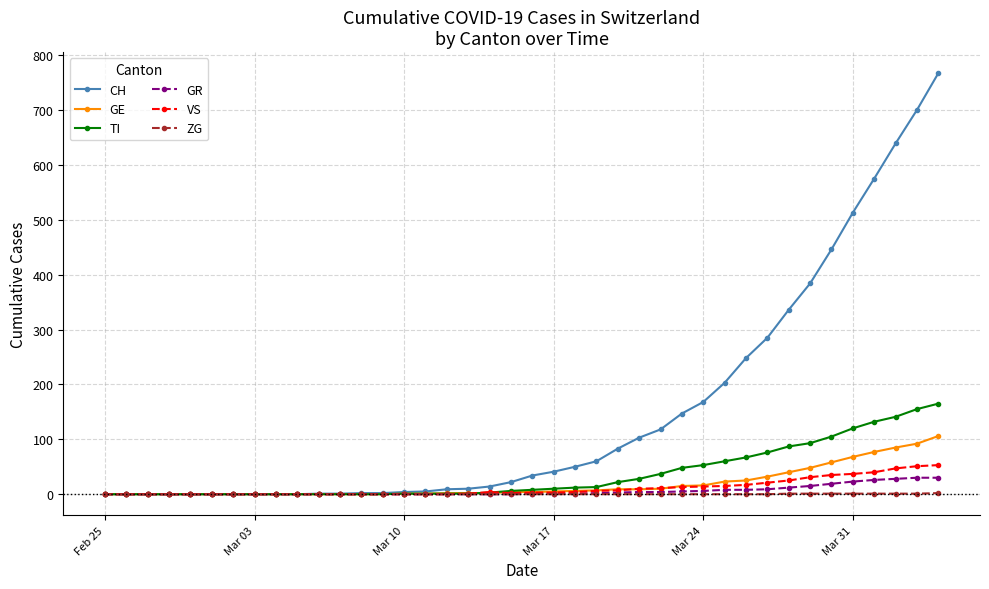

What are all the series names shown in the legend?

CH, GE, TI, GR, VS, ZG